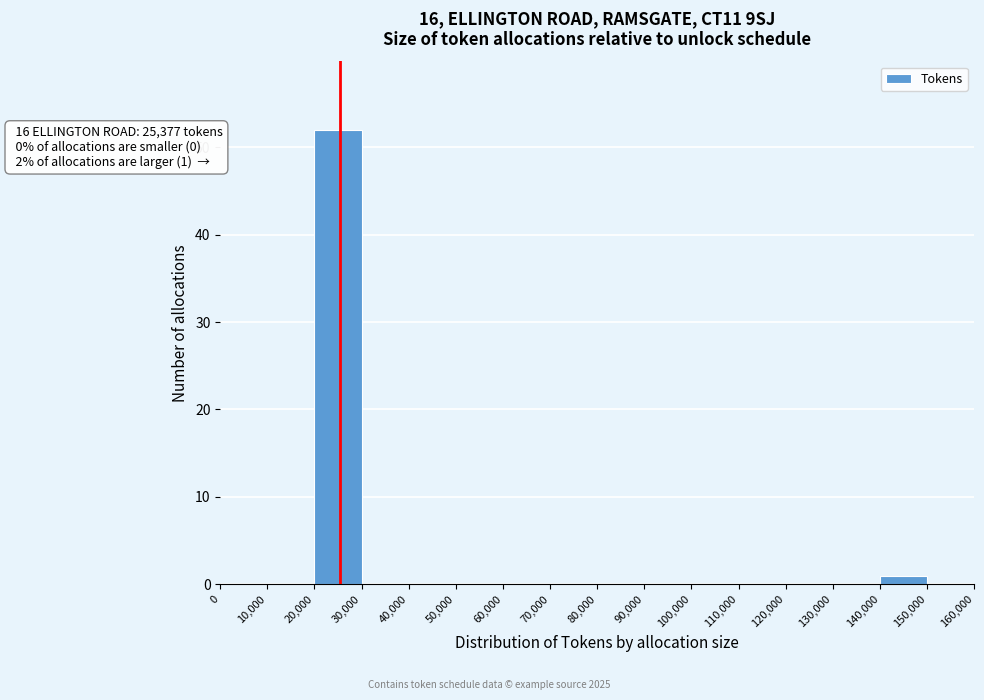

Over which range of the x-axis is the bar tallest?

20,000 to 30,000